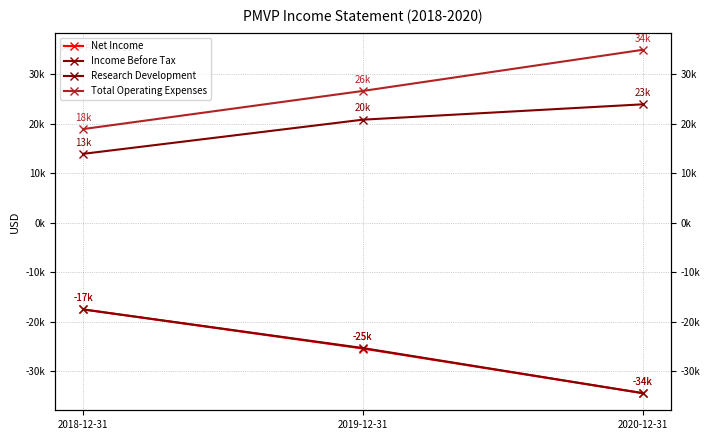

Reading left to right, list all the values displayed in this chart.

Net Income: -17500	-25400	-34400
Income Before Tax: -17500	-25300	-34400
Research Development: 13900	20800	23900
Total Operating Expenses: 18900	26600	34900